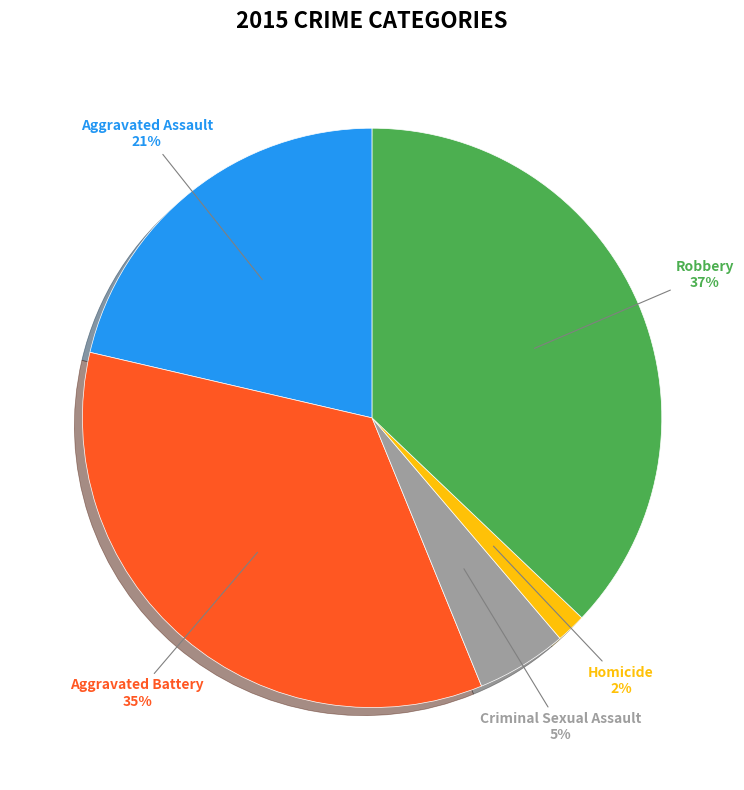

Is there any slice that represents more than half of the pie?

No